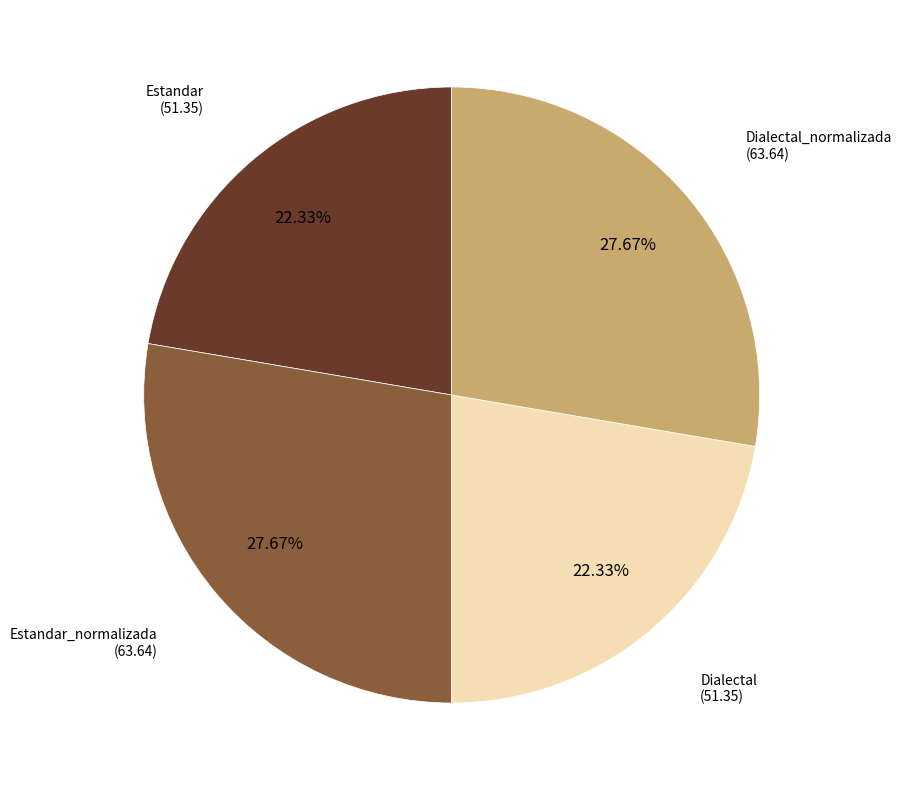

Is there a majority slice in this chart?

No